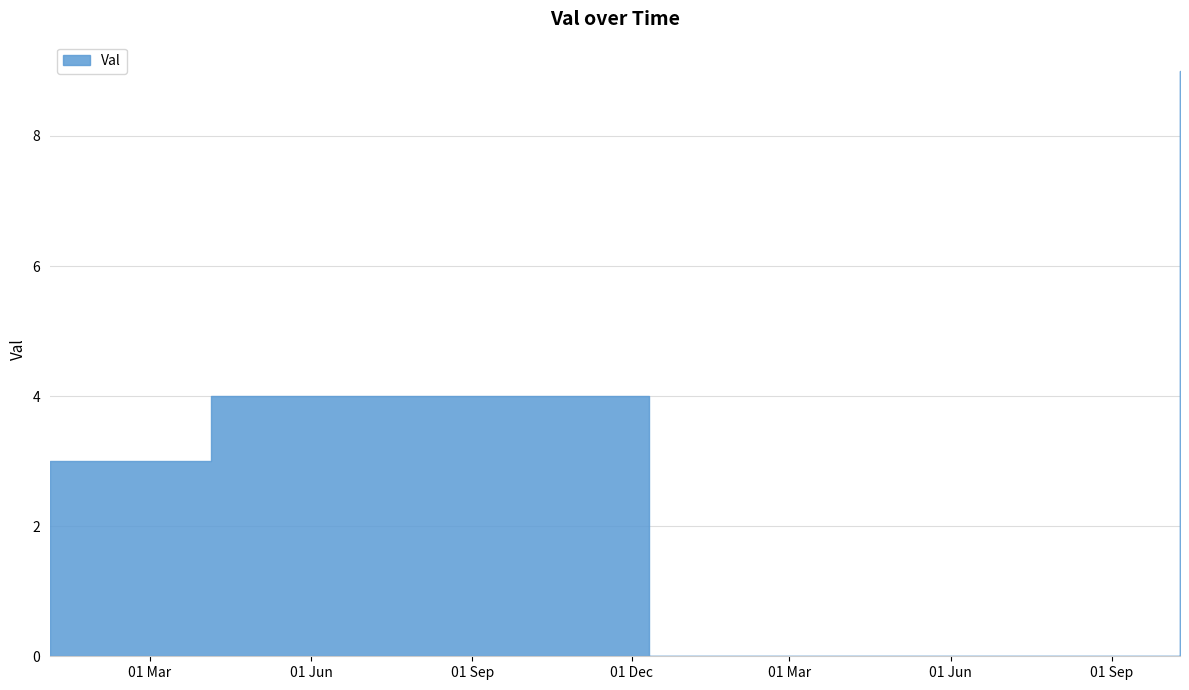

What is the label of the 1st point from the left?

2021-01-03